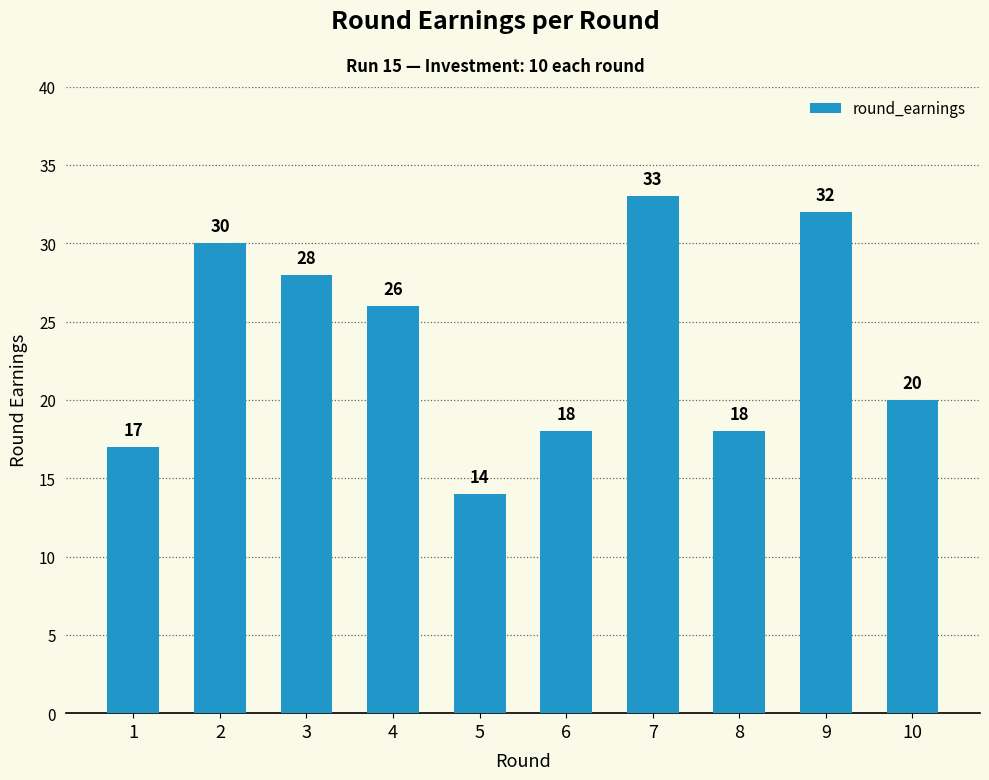

Is it true that the value at 2 is 12?

False